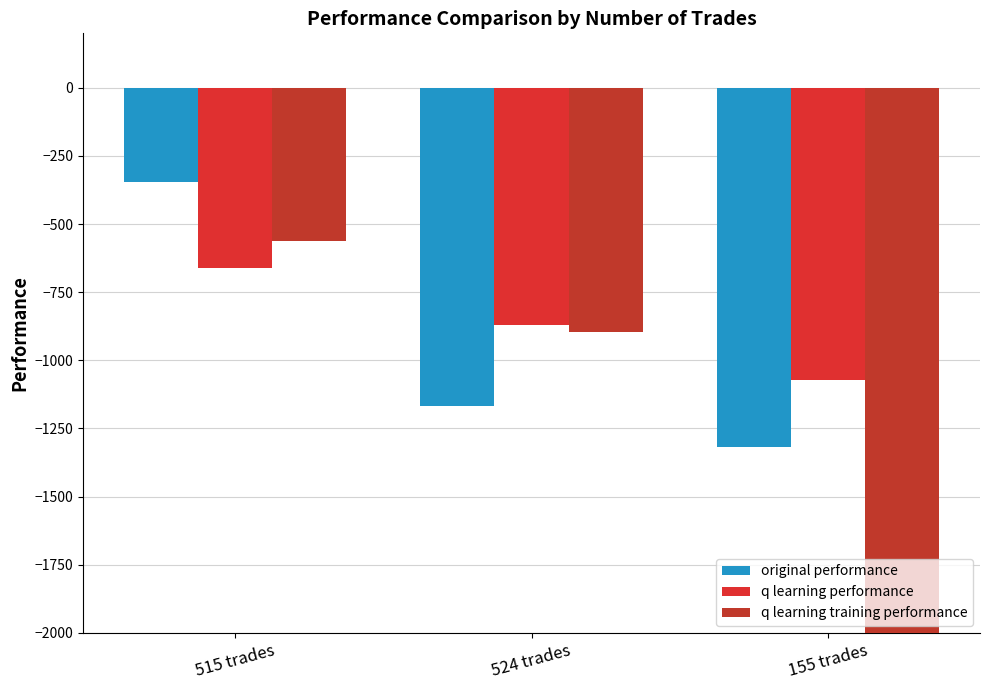

At which label does original performance first exceed -1165?

515 trades